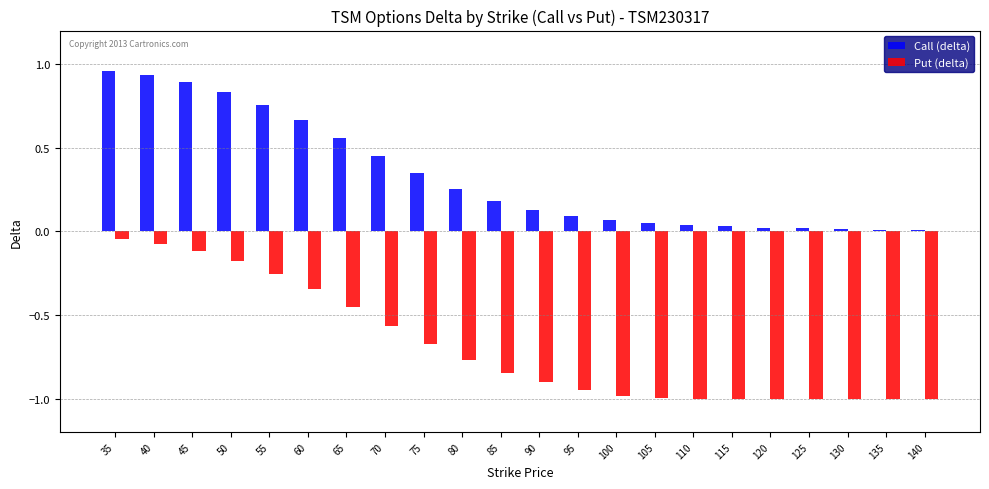

What is the sum of all Put (delta) values?

-15.2